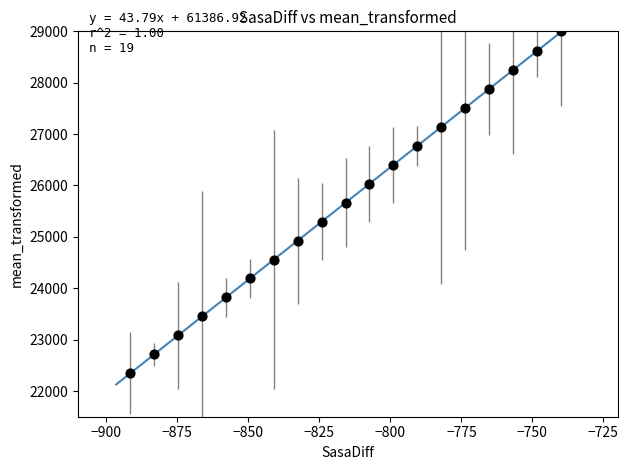

What is the range of X values (max minus min)?

151.6